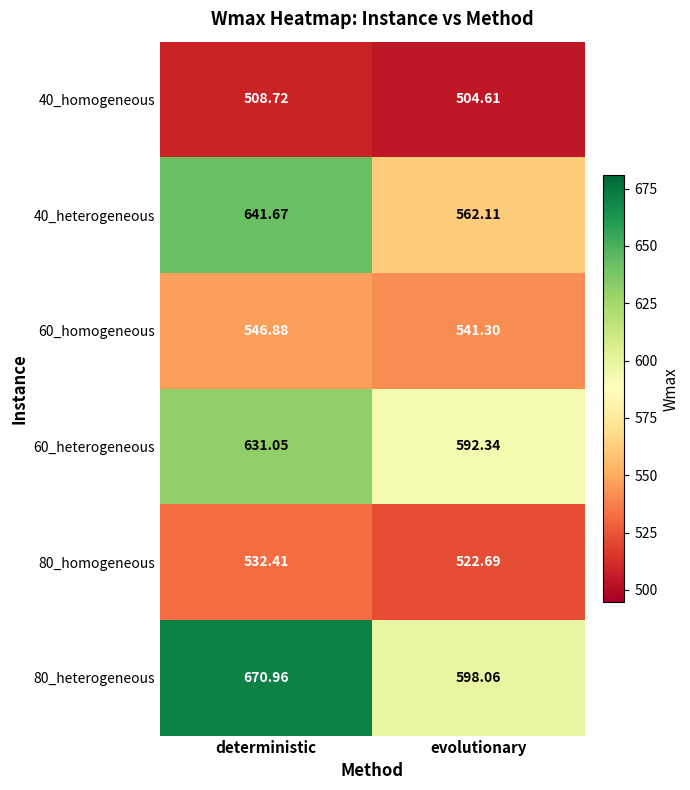

At which label does 60_heterogeneous reach its peak?

deterministic